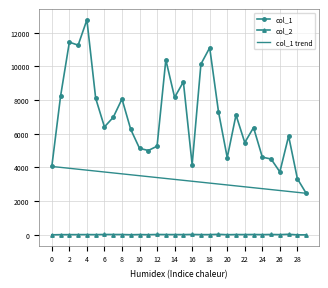

Which series has the widest spread of values?

col_1